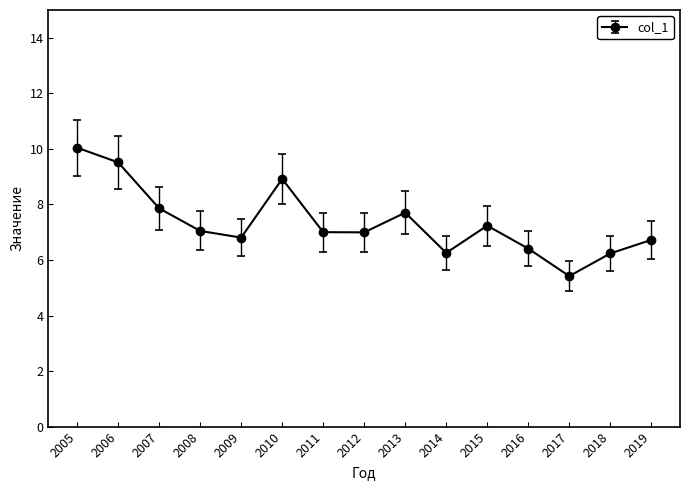

Where does the data first go above 7?

2005